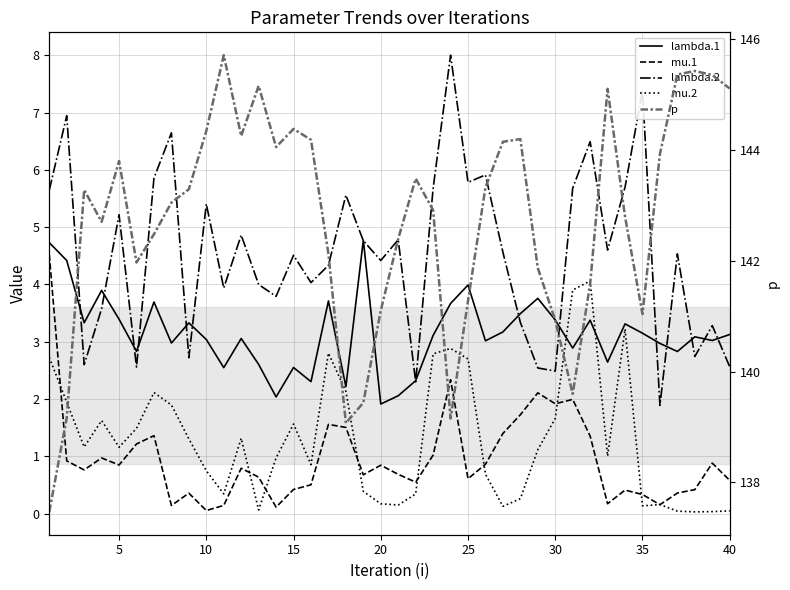

At which label is mu.1 closest to 2?

30